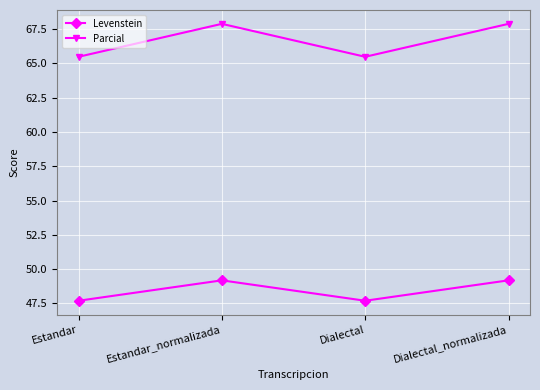

How many series are shown in this chart?

2